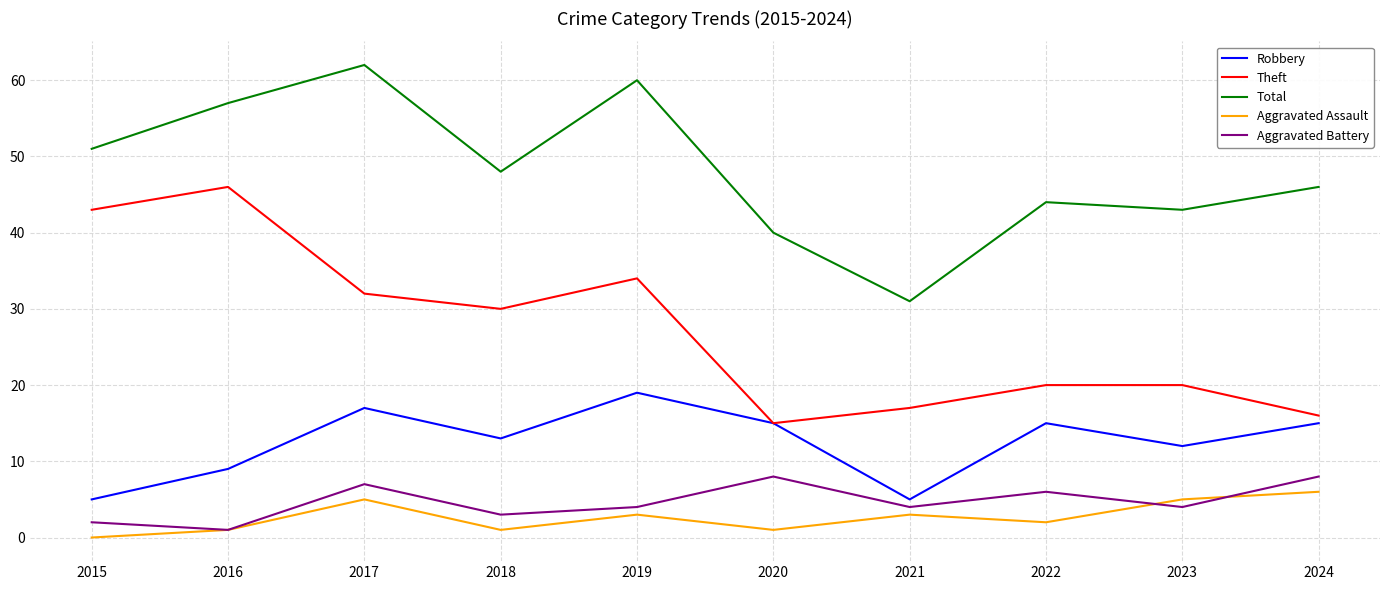

How many lines are shown in the chart?

5